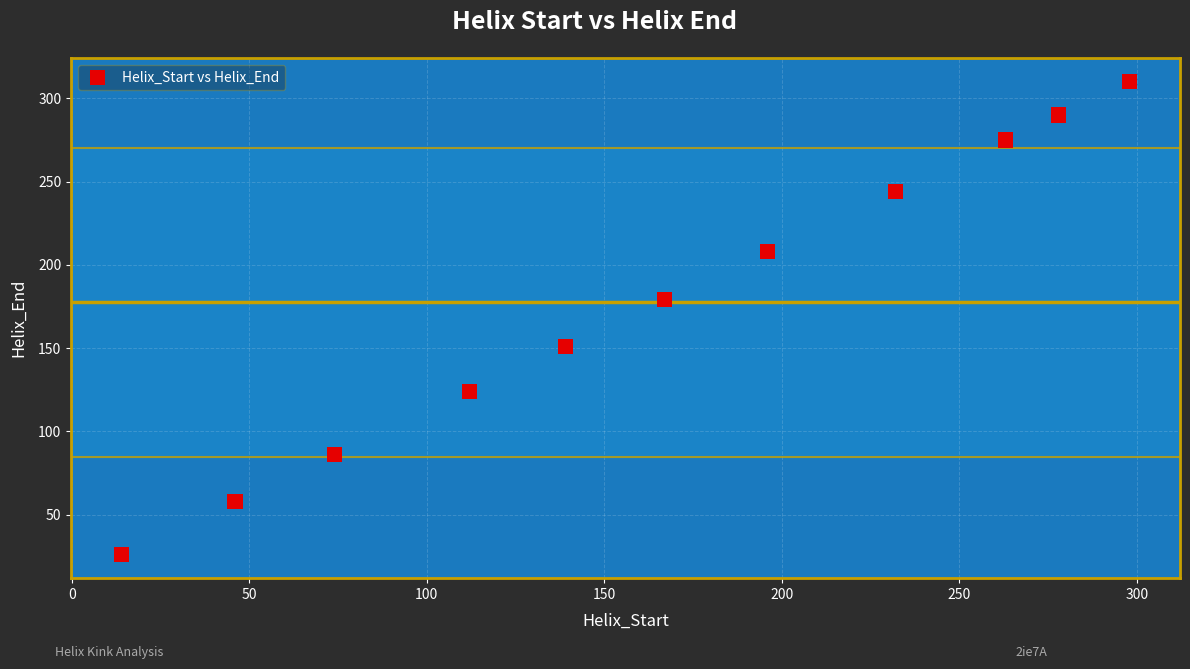

What is the range of Y values (max minus min)?

284